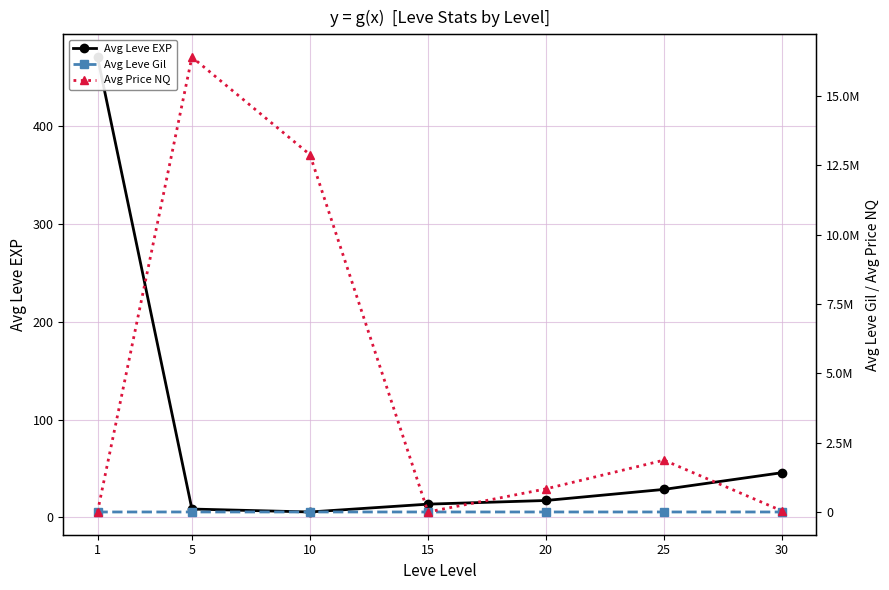

Between which two adjacent categories do Avg Leve Gil and Avg Price NQ first intersect?

10 and 15